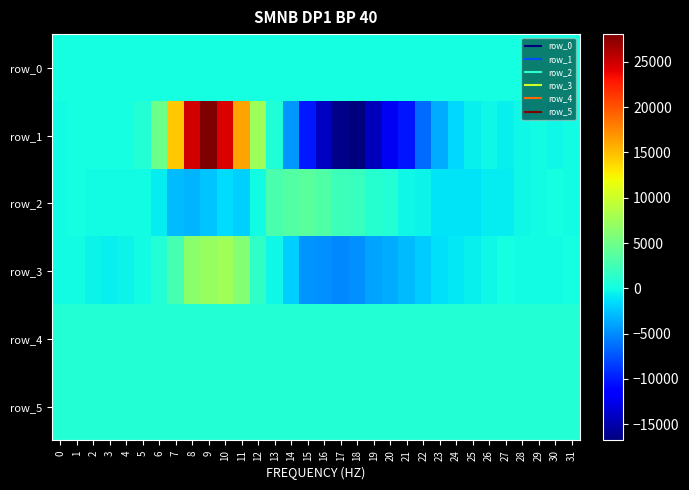

Reading left to right, list all the values displayed in this chart.

row_0: 0=124.9	1=124.9	2=125.0	3=125.0	4=125.1	5=125.2	6=125.2	7=125.2	8=125.3	9=125.3	10=125.4	11=125.5	12=125.5	13=125.5	14=125.6	15=125.6	16=125.7	17=125.8	18=125.8	19=125.8	20=125.9	21=125.9	22=126.0	23=126.1	24=126.1	25=126.2	26=126.3	27=126.3	28=126.3	29=126.4	30=126.4	31=126.4
row_1: 0=-83.0	1=46.0	2=153.0	3=101.0	4=95.0	5=826.0	6=4893.0	7=14436.0	8=24844.0	9=28058.0	10=24527.0	11=16184.0	12=7528.0	13=647.0	14=-4469.0	15=-10040.0	16=-14010.0	17=-16426.0	18=-16784.0	19=-14379.0	20=-12106.0	21=-10193.0	22=-6372.0	23=-3547.0	24=-1586.0	25=-529.0	26=-273.0	27=-504.0	28=-145.0	29=-41.0	30=-214.0	31=-100.0
row_2: 0=-119.0	1=83.0	2=-101.0	3=-12.0	4=17.0	5=-48.0	6=-833.0	7=-2841.0	8=-3220.0	9=-2506.0	10=-1532.0	11=-2038.0	12=-49.0	13=2952.0	14=3425.0	15=3800.0	16=3353.0	17=2172.0	18=1933.0	19=1033.0	20=786.0	21=-302.0	22=-335.0	23=-1031.0	24=-1163.0	25=-1061.0	26=-811.0	27=-671.0	28=-149.0	29=11.0	30=102.0	31=15.0
row_3: 0=-77.0	1=-139.0	2=-358.0	3=-507.0	4=-409.0	5=-38.0	6=906.0	7=2833.0	8=6355.0	9=7055.0	10=7705.0	11=6031.0	12=1607.0	13=-310.0	14=-1946.0	15=-4581.0	16=-4703.0	17=-5149.0	18=-4749.0	19=-3883.0	20=-3542.0	21=-2864.0	22=-2109.0	23=-1363.0	24=-884.0	25=-552.0	26=-228.0	27=59.0	28=-32.0	29=-27.0	30=-8.0	31=63.0
row_4: 0=839.0	1=833.0	2=831.0	3=835.0	4=835.0	5=838.0	6=843.0	7=841.0	8=845.0	9=849.0	10=841.0	11=833.0	12=837.0	13=840.0	14=837.0	15=829.0	16=844.0	17=834.0	18=831.0	19=824.0	20=833.0	21=833.0	22=840.0	23=845.0	24=838.0	25=839.0	26=841.0	27=833.0	28=831.0	29=825.0	30=825.0	31=819.0
row_5: 0=875.0	1=878.0	2=878.0	3=878.0	4=879.0	5=883.0	6=880.0	7=887.0	8=890.0	9=882.0	10=868.0	11=851.0	12=855.0	13=849.0	14=842.0	15=866.0	16=877.0	17=868.0	18=865.0	19=857.0	20=864.0	21=864.0	22=870.0	23=872.0	24=870.0	25=872.0	26=871.0	27=869.0	28=870.0	29=875.0	30=866.0	31=868.0